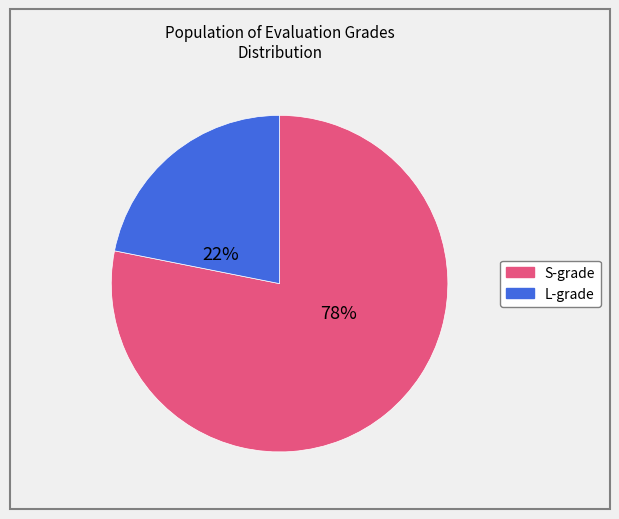

Which slice is the largest?

S-grade